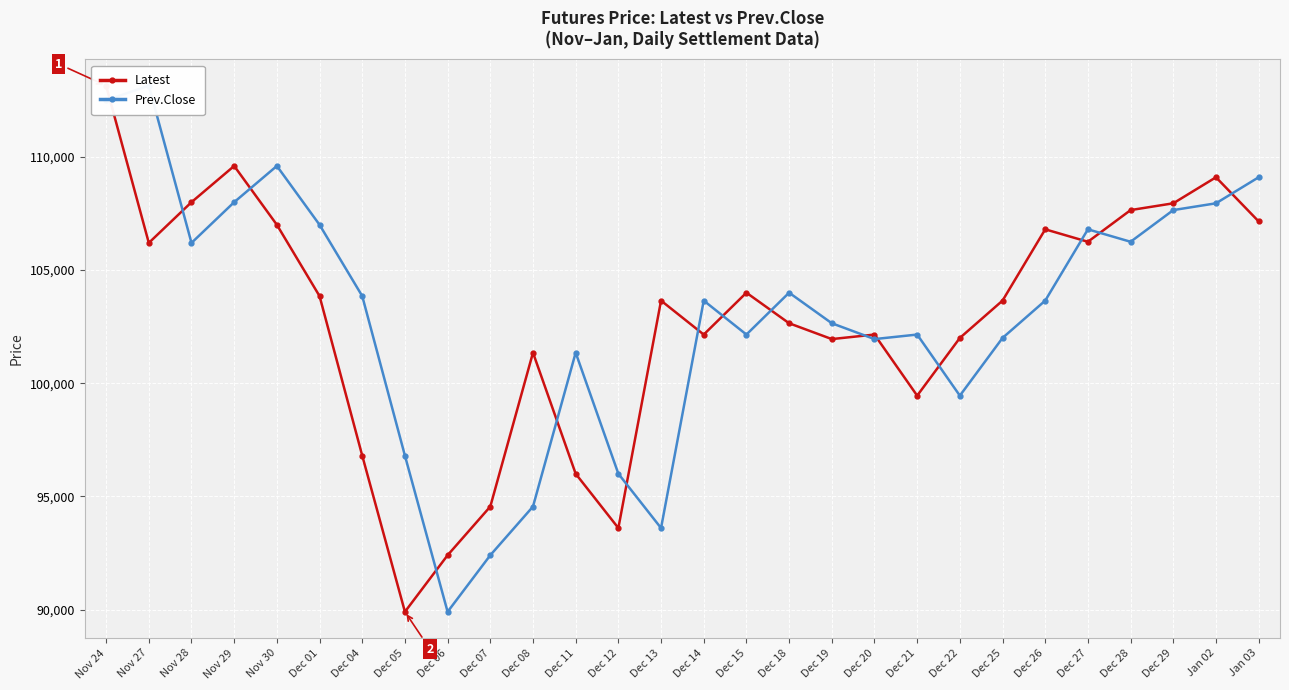

How many values in the Latest series exceed 103650?

13